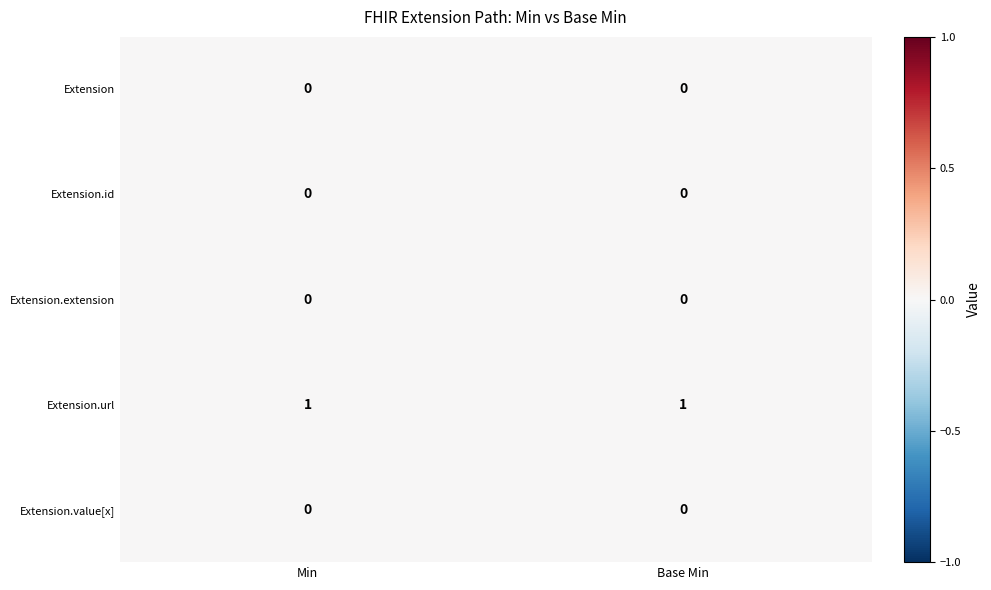

Is the value of Extension.id at Base Min greater than the value of Extension.url at Base Min?

No